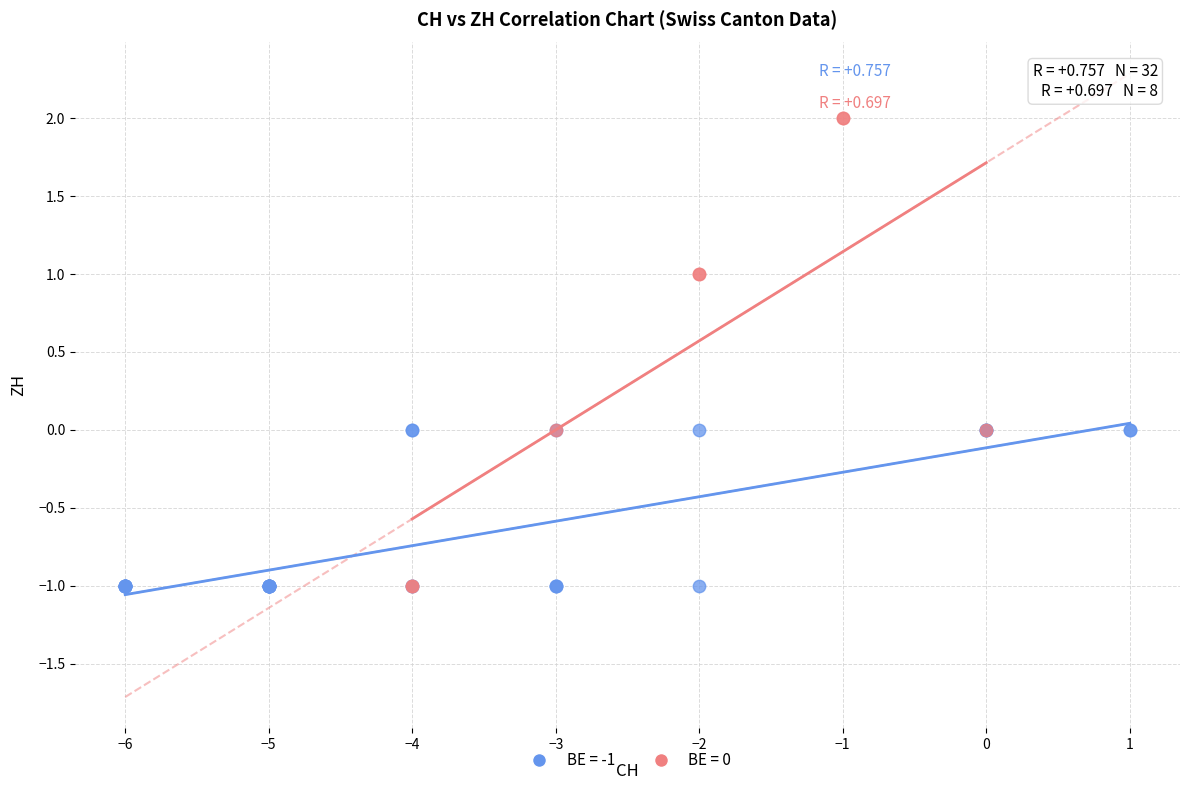

Which series has the largest Y range (max minus min)?

BE = 0